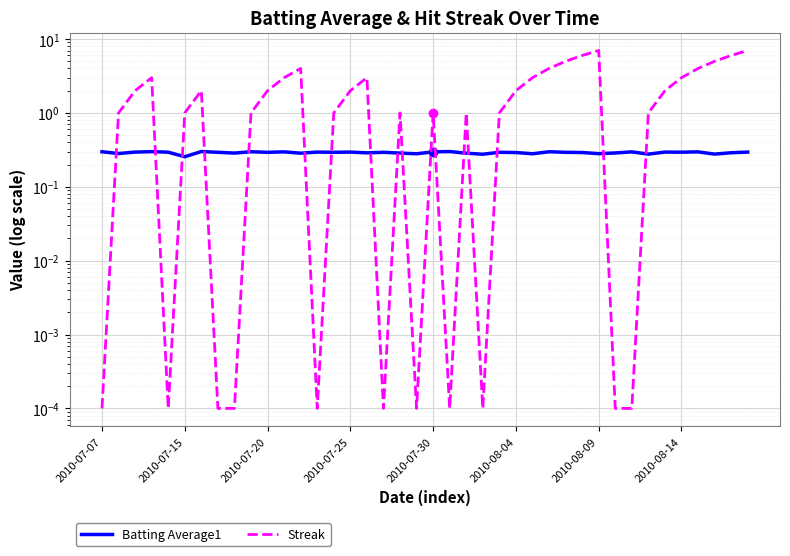

Between 14 and 35, which is larger?

35